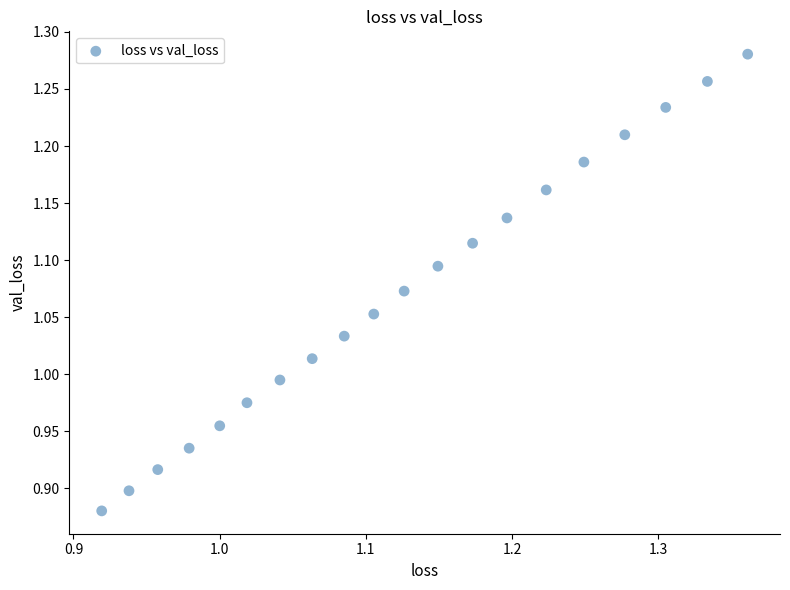

What is the range of Y values (max minus min)?

0.4